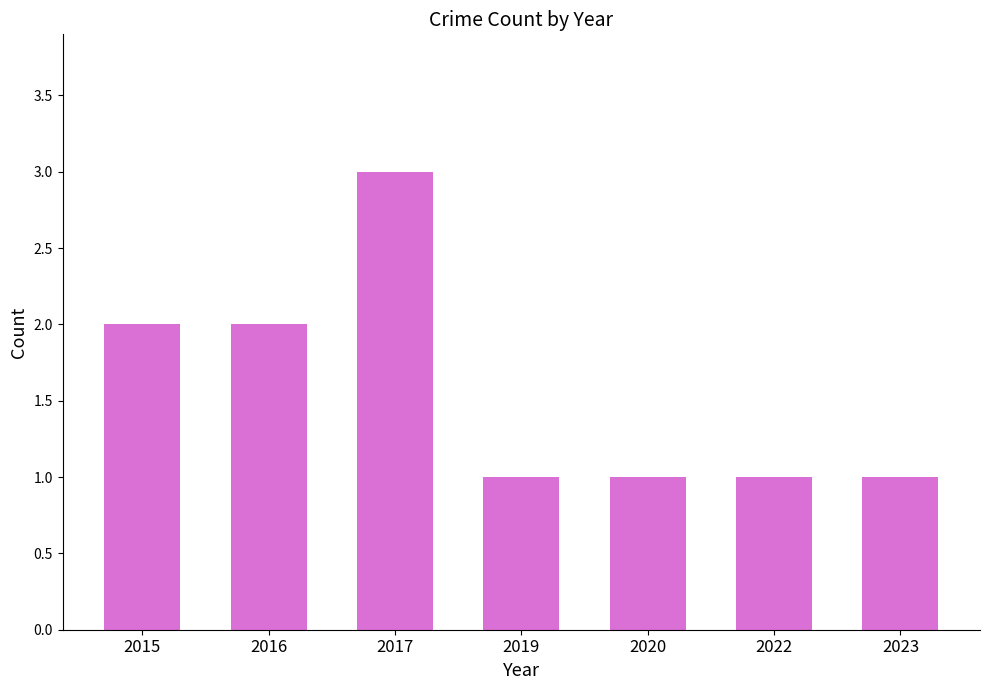

What is the ratio of the value at 2020 to the value at 2017?

0.3